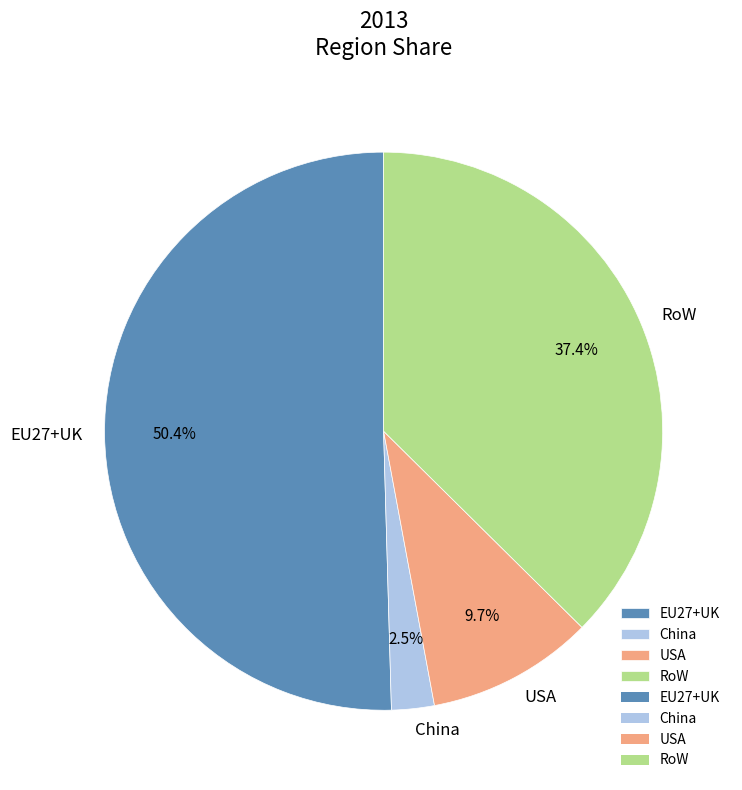

What is the smallest slice in the pie chart?

China